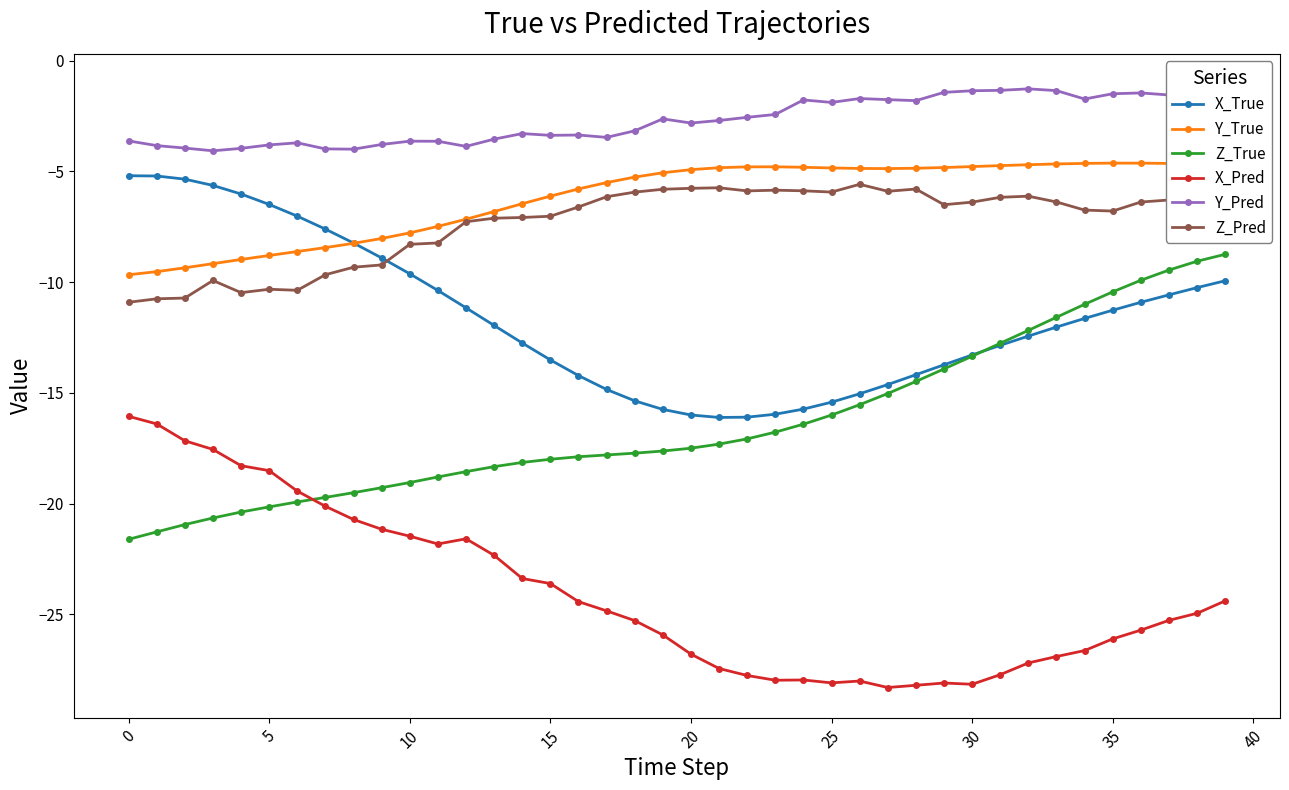

True or false: Y_Pred and X_True cross at least once.

False